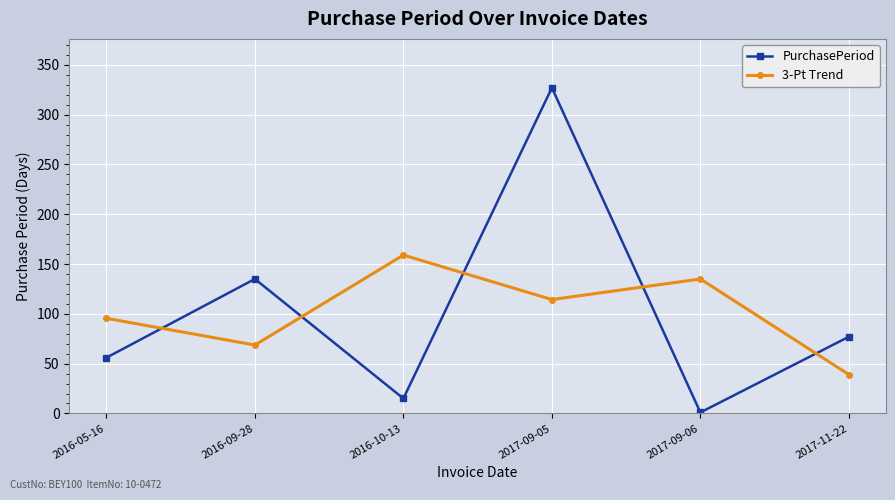

Between which two adjacent categories do PurchasePeriod and 3-Pt Trend first intersect?

2016-05-16 and 2016-09-28